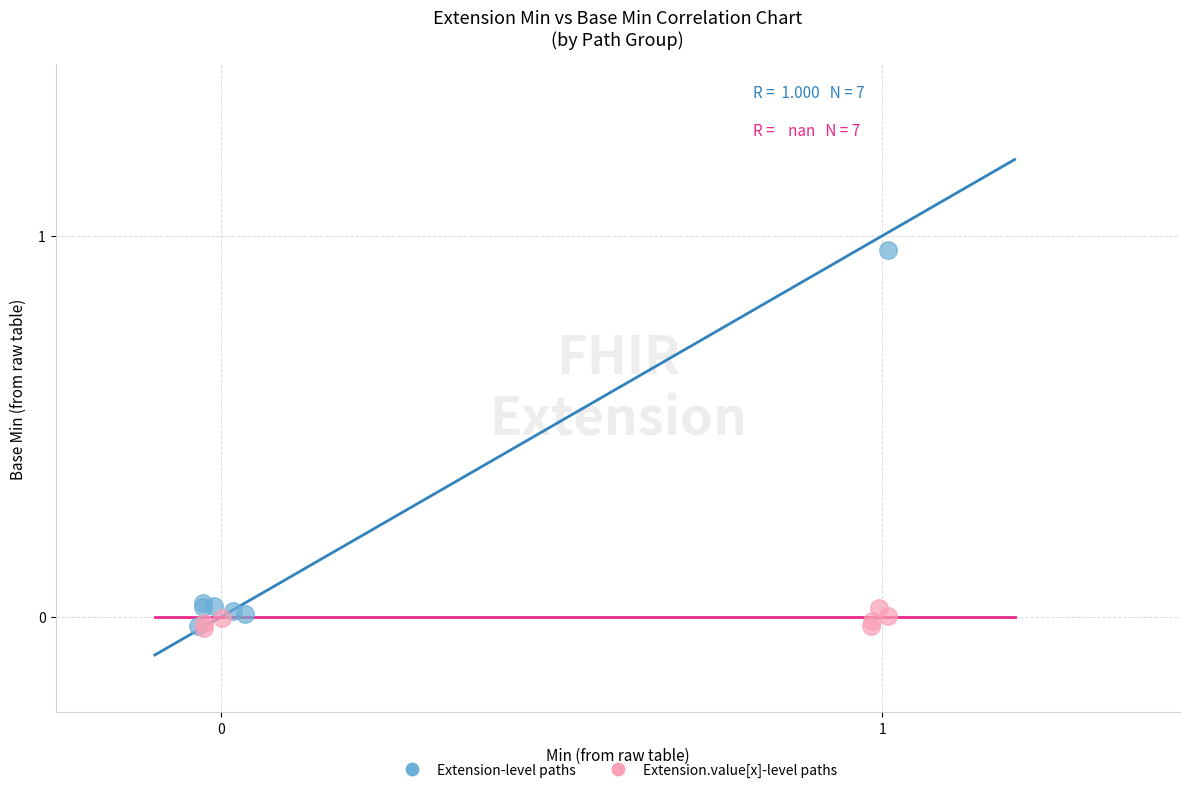

Which series contains the highest Y value?

Extension-level paths